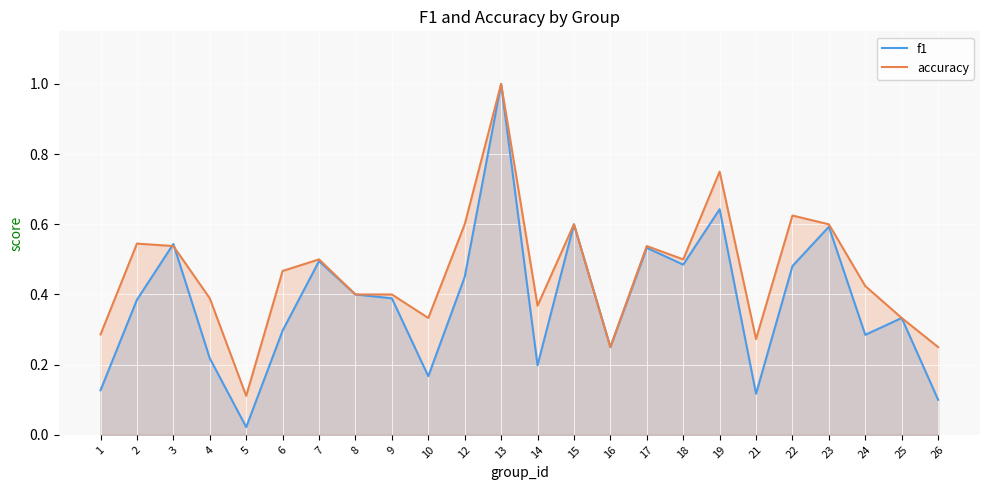

How many categories are shown in the chart?

24